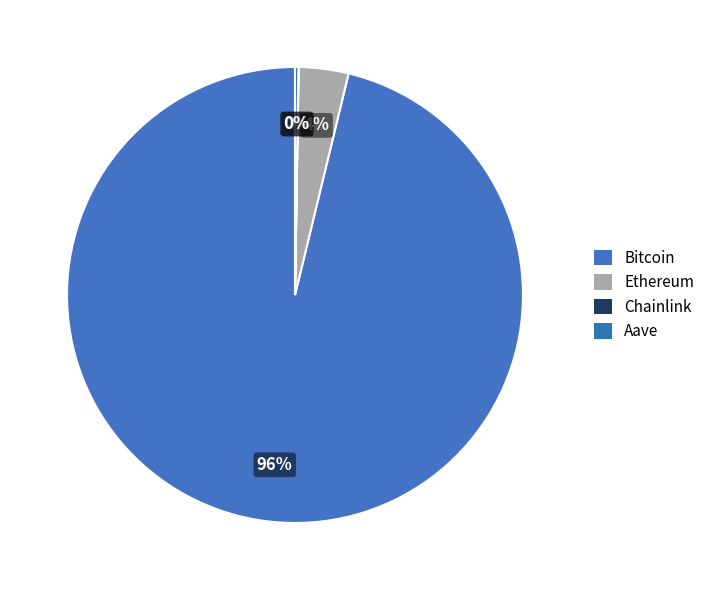

What is the smallest slice in the pie chart?

Chainlink